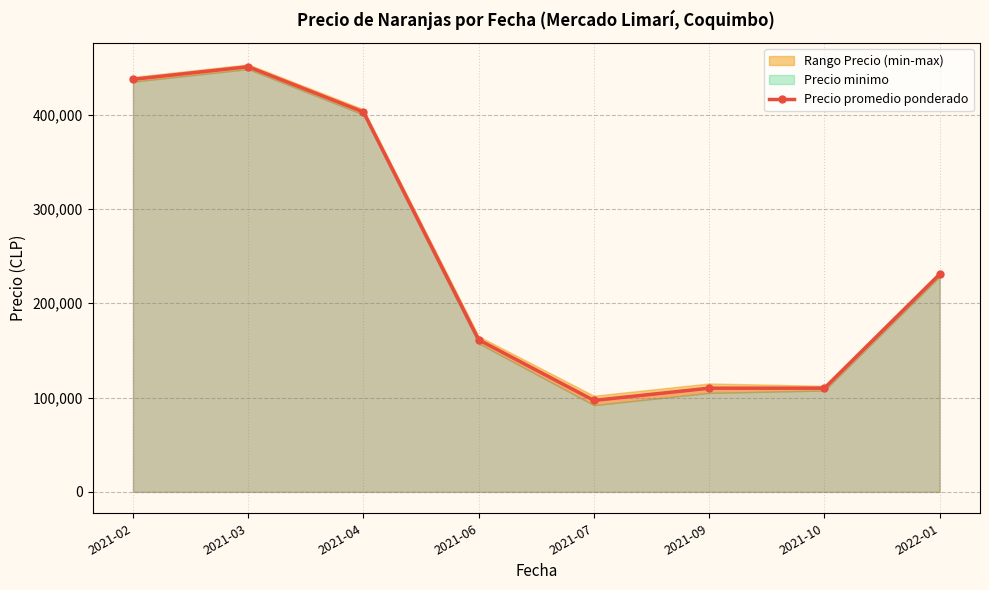

What is the minimum value for Precio promedio ponderado?

97000.0